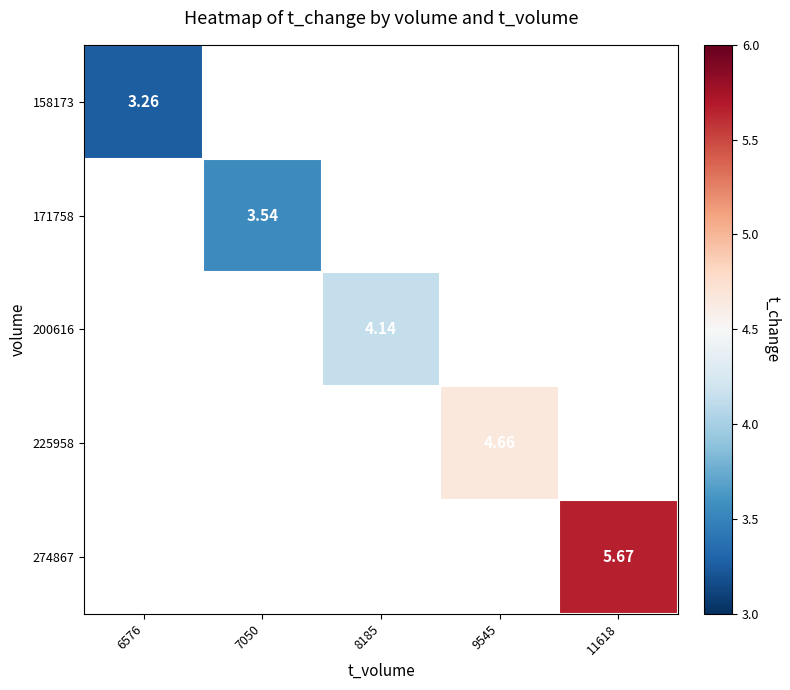

Is the value of 171758 at 11618 greater than the value of 225958 at 8185?

No